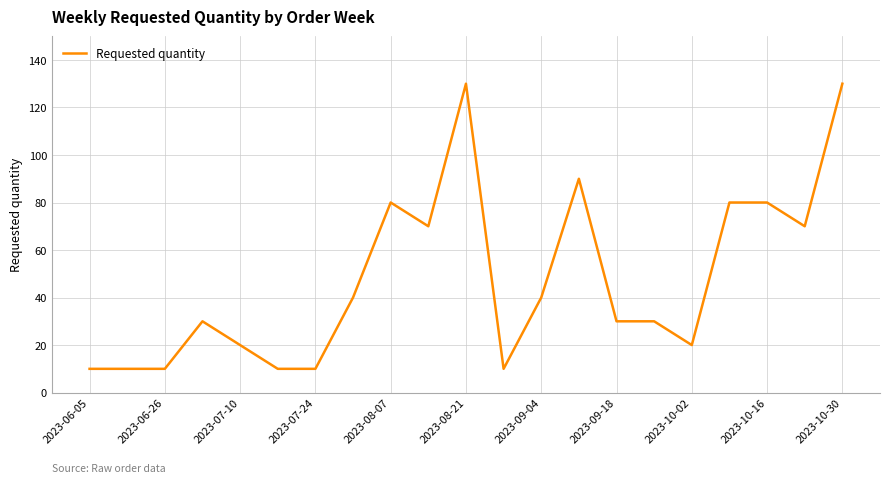

What is the smallest value displayed?

10